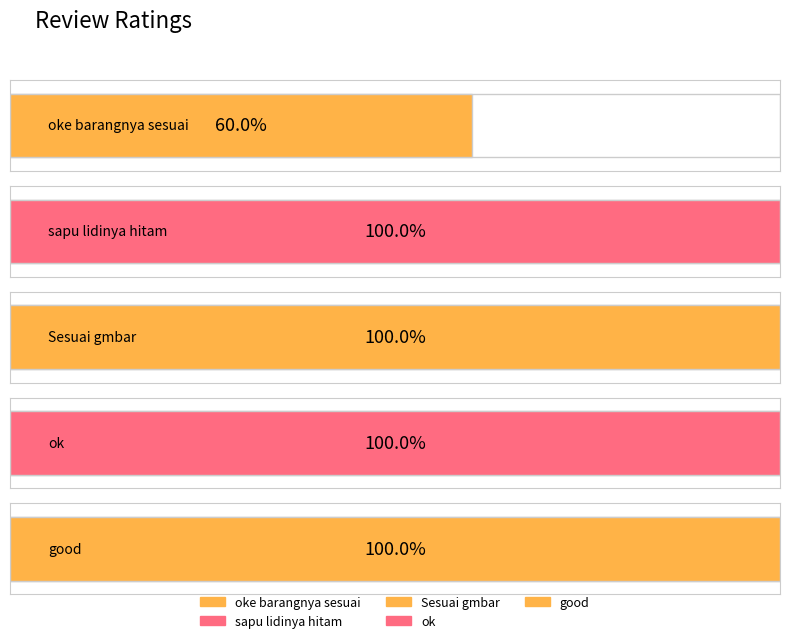

The value at Sesuai gmbar is 8. True or false?

False